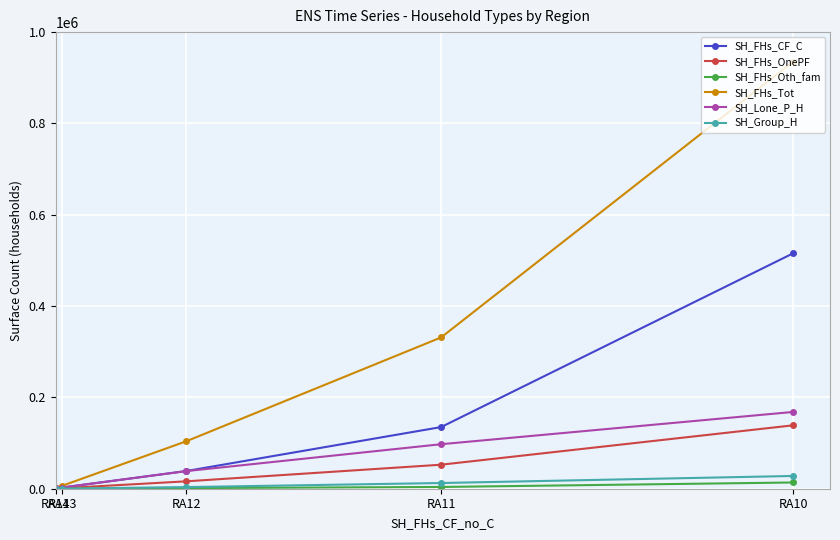

The value of SH_Group_H at RA13 is 341. True or false?

False